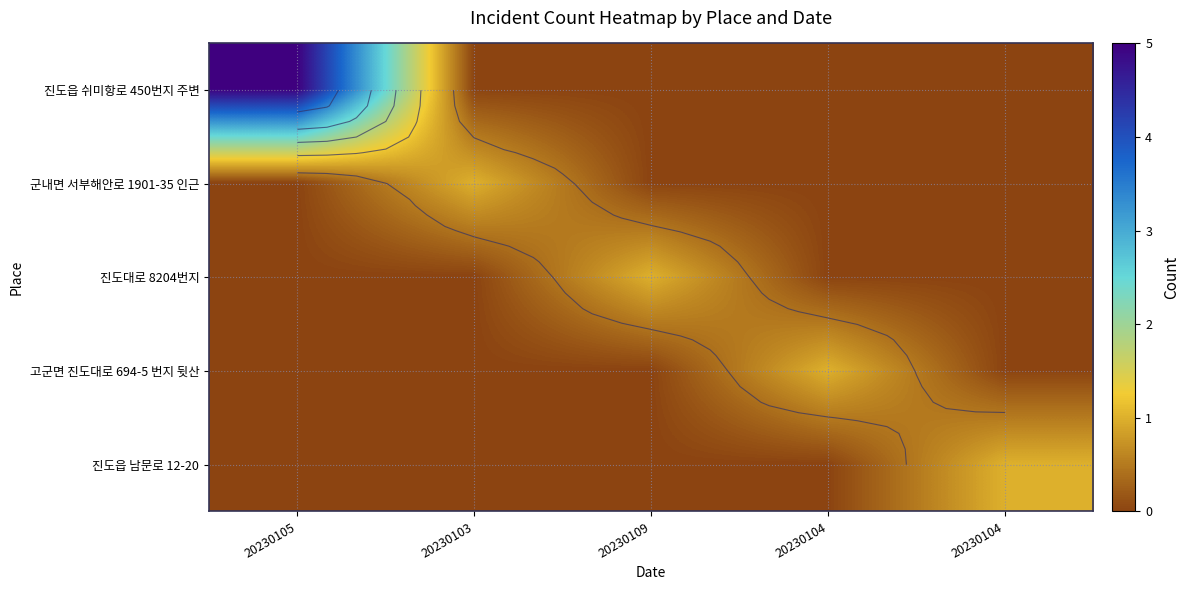

What is the spread (max minus min) of values at 20230105?

5